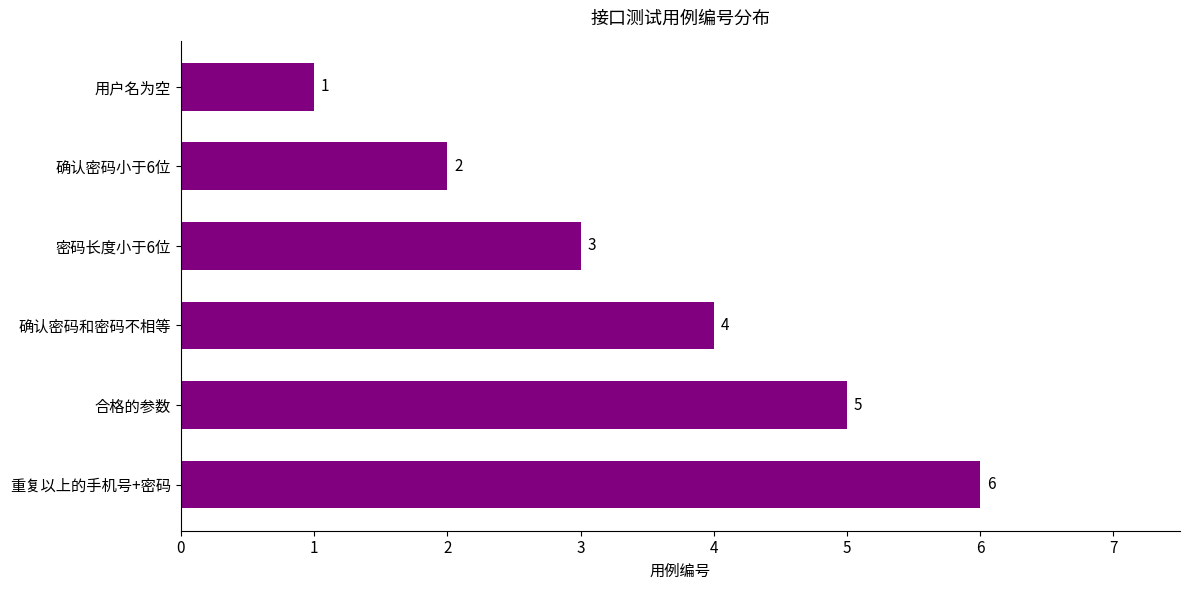

List the labels in order of value, largest first.

重复以上的手机号+密码, 合格的参数, 确认密码和密码不相等, 密码长度小于6位, 确认密码小于6位, 用户名为空